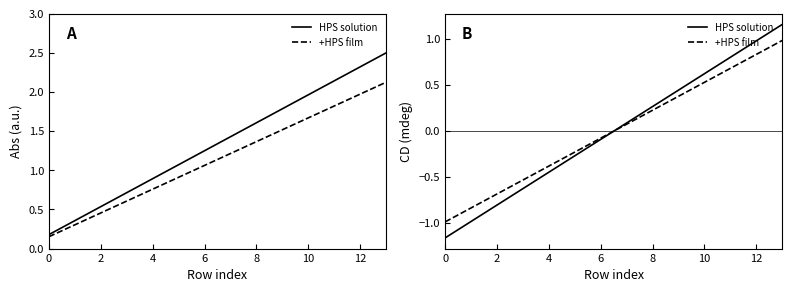

Which series changed the most between 10 and 11?

HPS solution